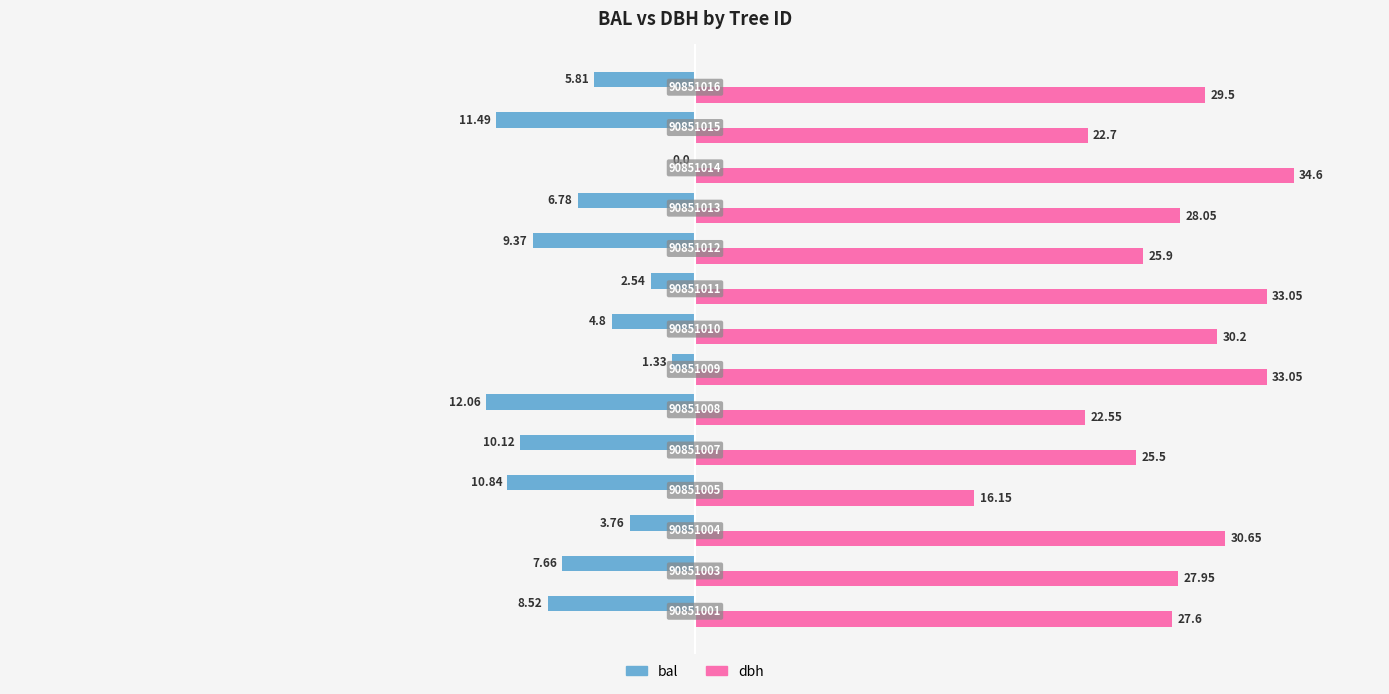

What is the value of the dbh bar at the 6th from the left?

22.6